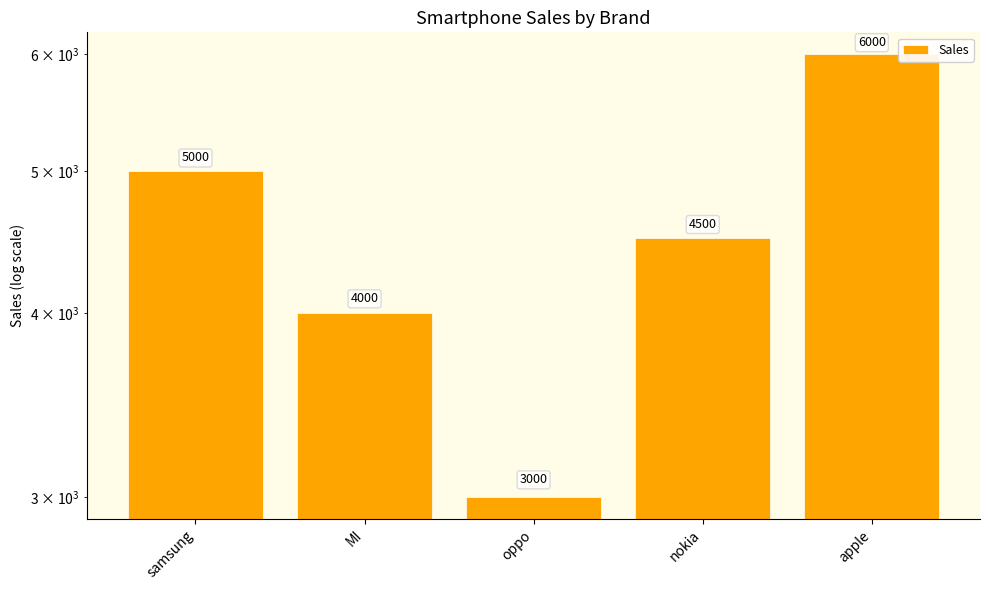

Does the chart contain any negative values?

No